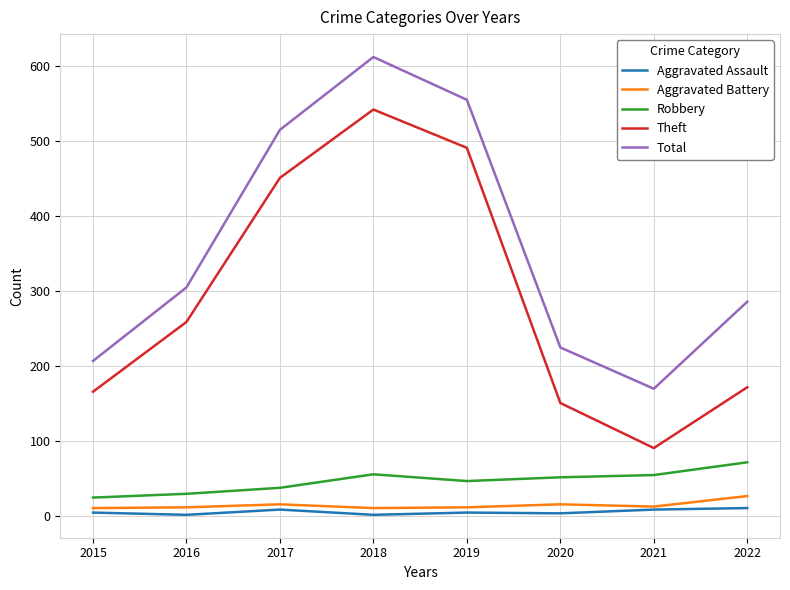

How many values in the Total series are below 305?

4